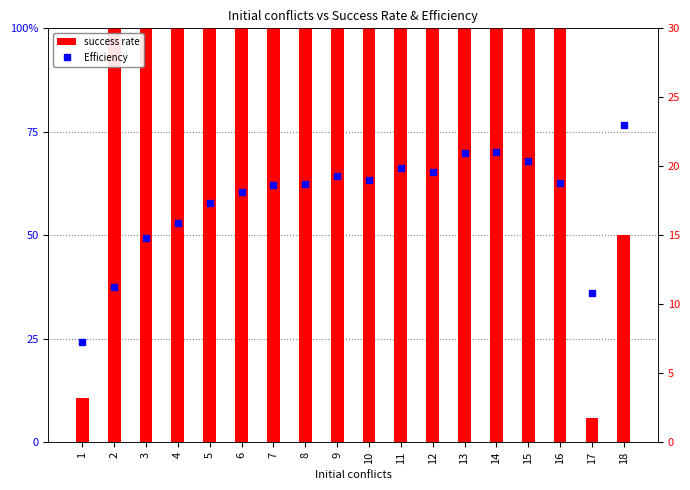

Which label corresponds to the largest value in the chart?

2